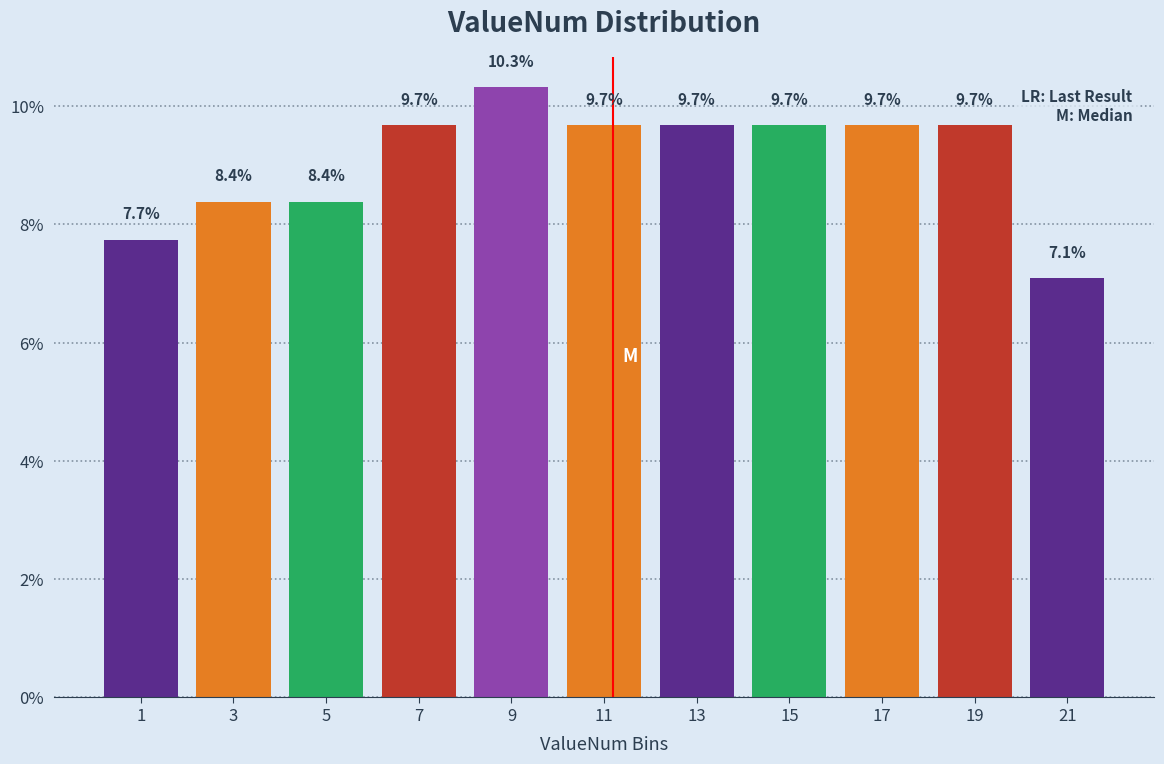

Reading left to right, list every bar in this chart as the range it spans on the x-axis followed by its height.

0 to 2: 7.7
2 to 4: 8.4
4 to 6: 8.4
6 to 8: 9.7
8 to 10: 10.3
10 to 12: 9.7
12 to 14: 9.7
14 to 16: 9.7
16 to 18: 9.7
18 to 20: 9.7
20 to 22: 7.1